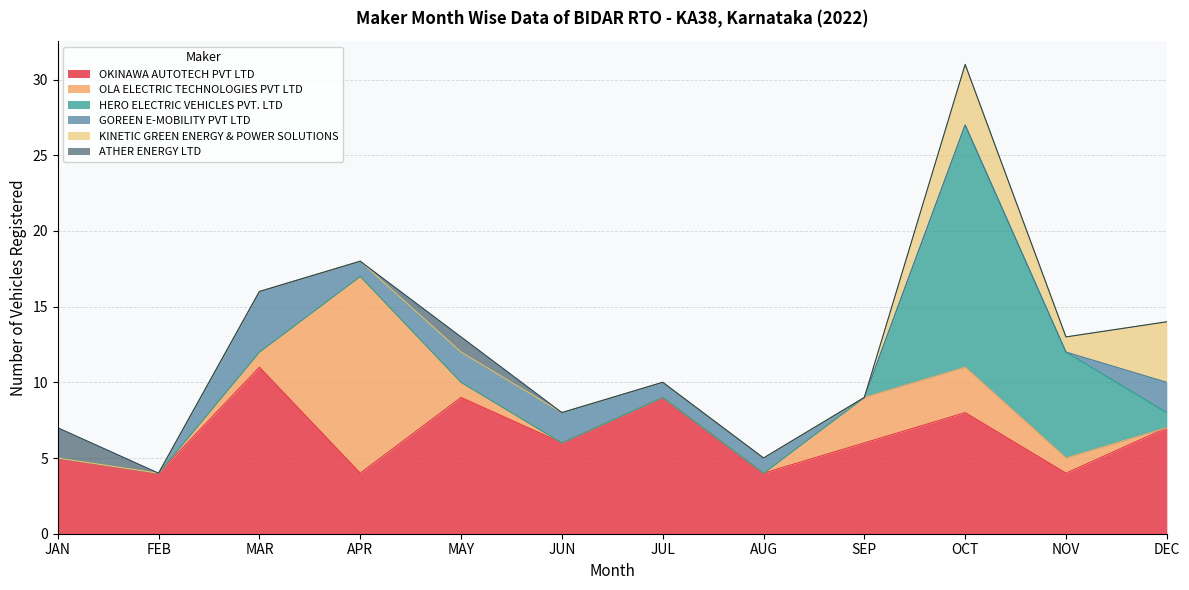

What is the difference between the highest and lowest values at DEC?

7